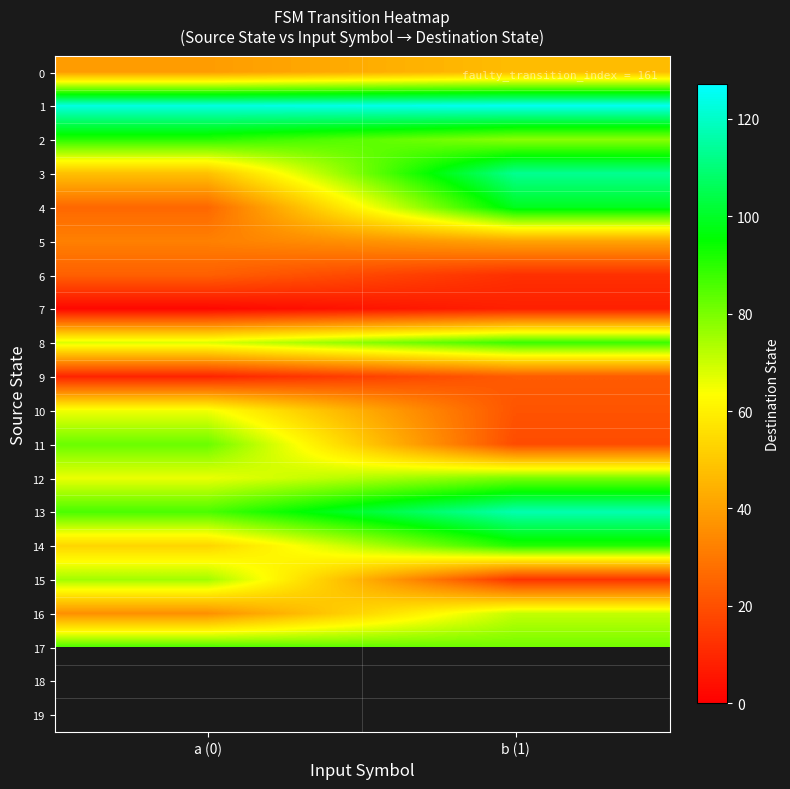

The 10 series shows 21.0 at b (1). True or false?

True